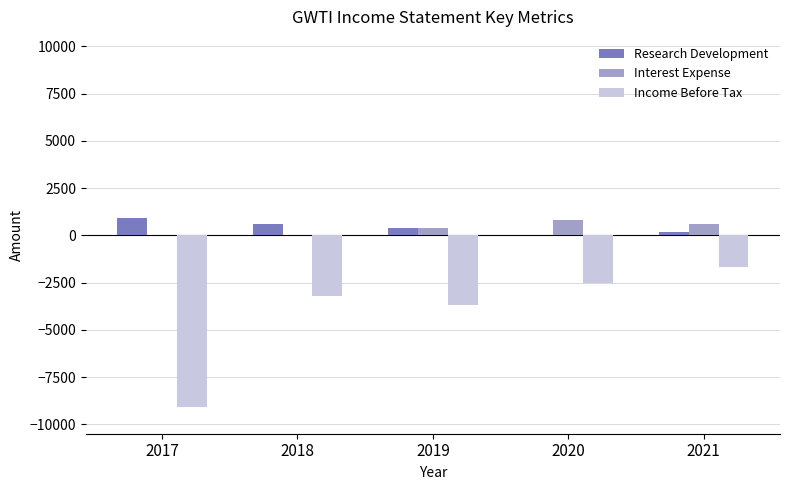

What value does the Income Before Tax series have at 2017?

-9100